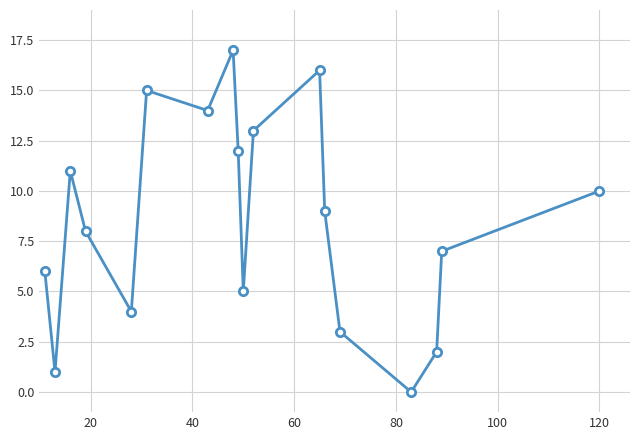

What is the maximum value shown in the chart?

17